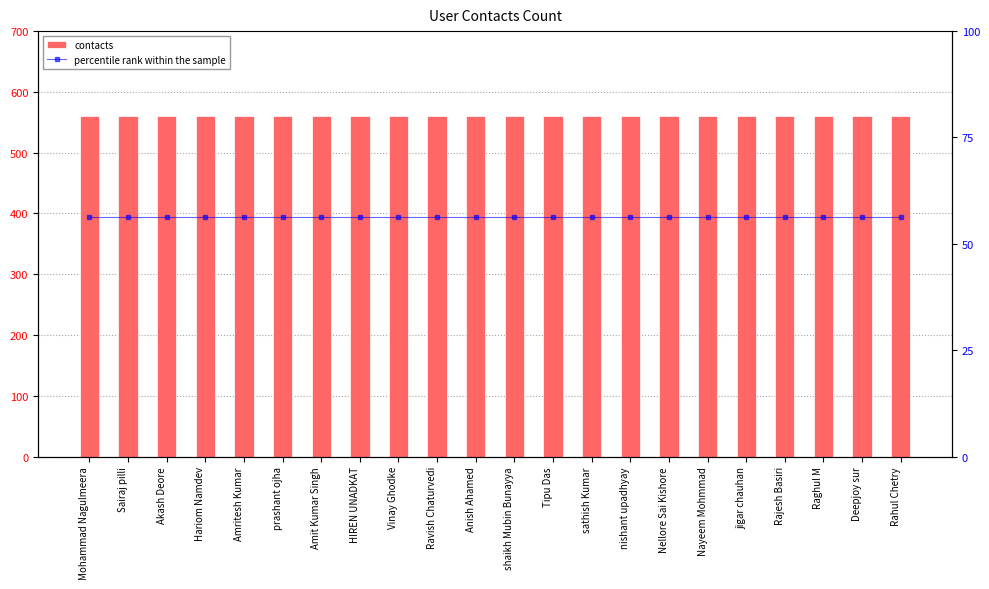

What is the total value across all series at Sairaj pilli?

617.2